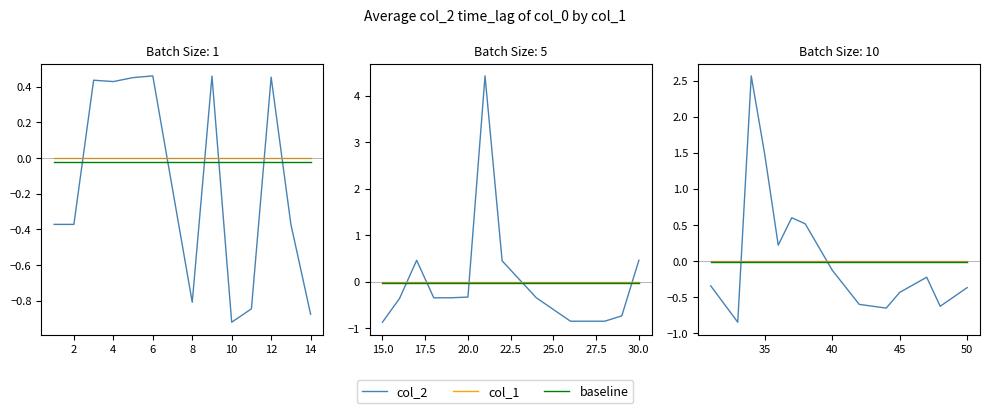

The col_2 series shows 0.5 at 12. True or false?

True